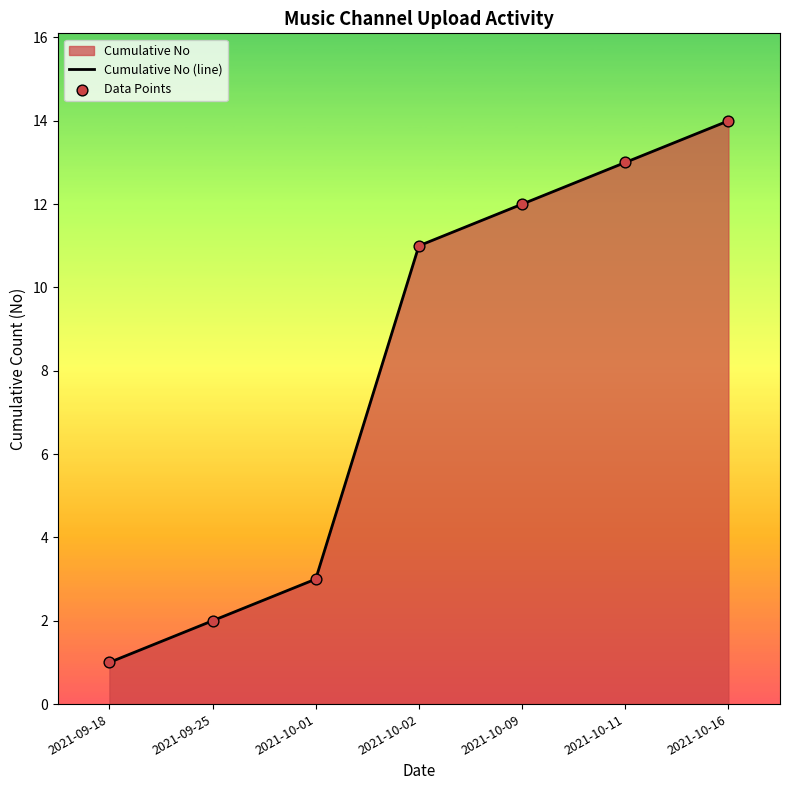

What is the total value across all series at 2021-10-01?

6